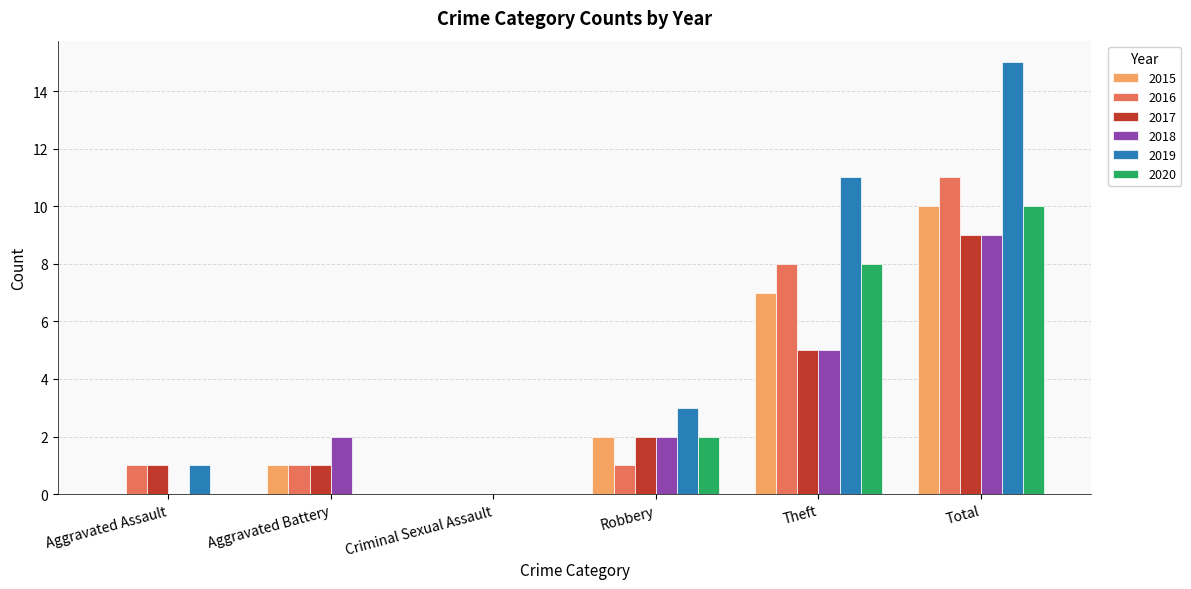

Which series changed the most between Robbery and Total?

2019